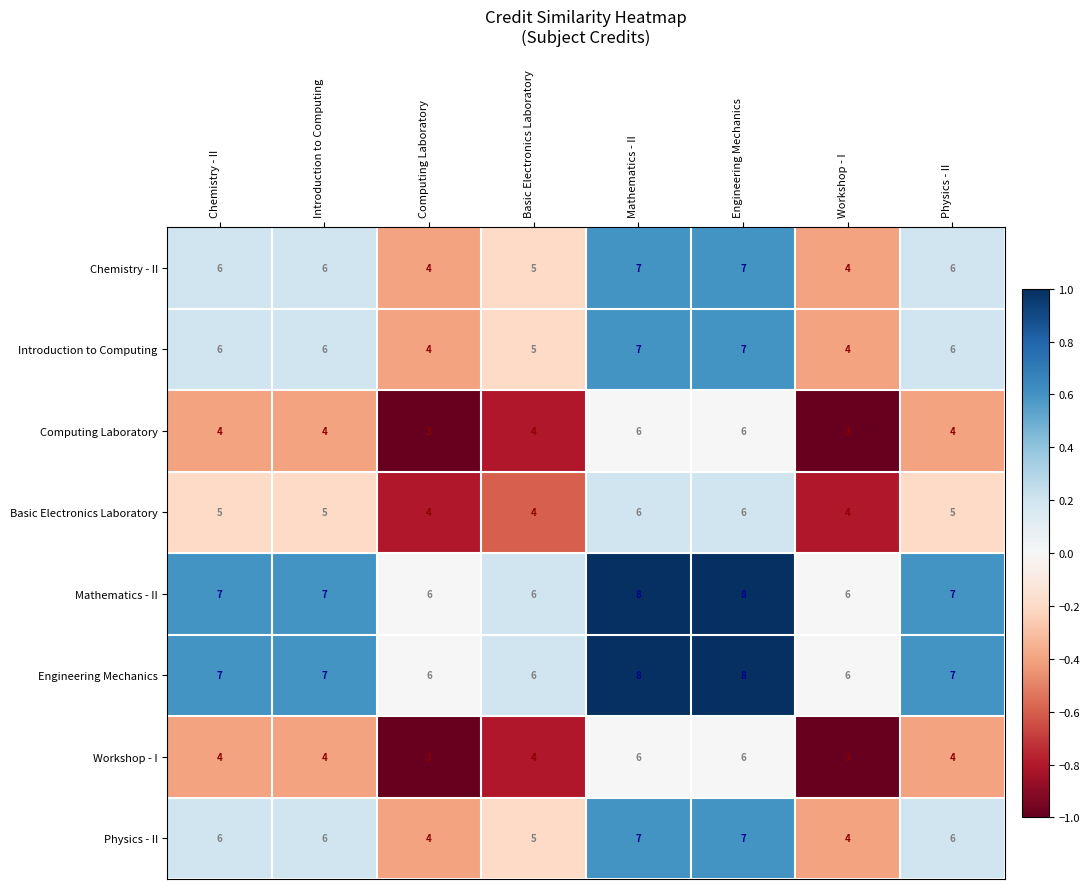

What is the minimum value shown in the chart?

3